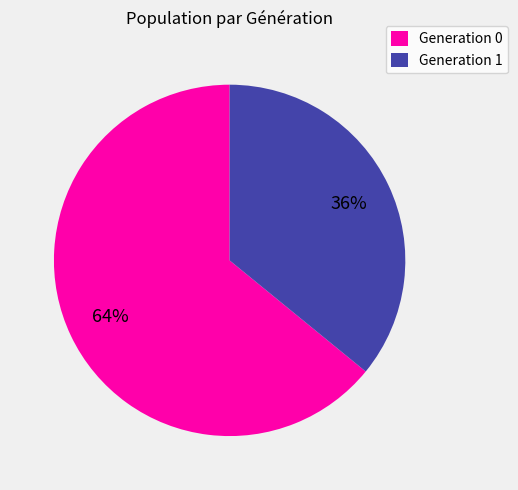

To the nearest percent, what percentage of the pie is Generation 1?

36%